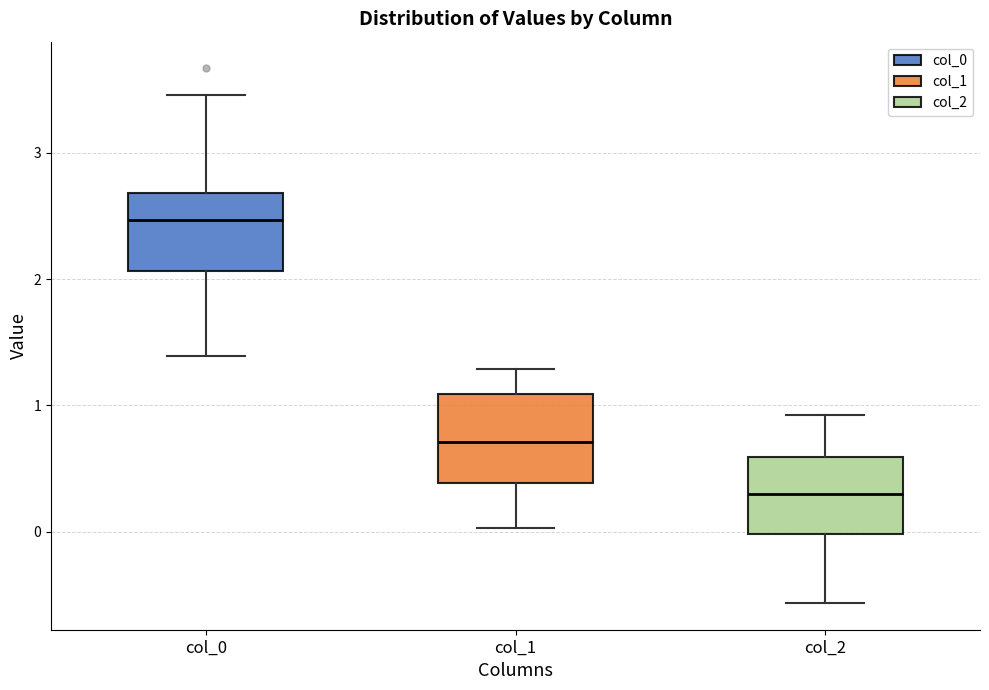

Where does the median line of the box for col_1 sit on the y-axis? The values are not printed on the chart, so give them approximately, as read against the axis.

0.7